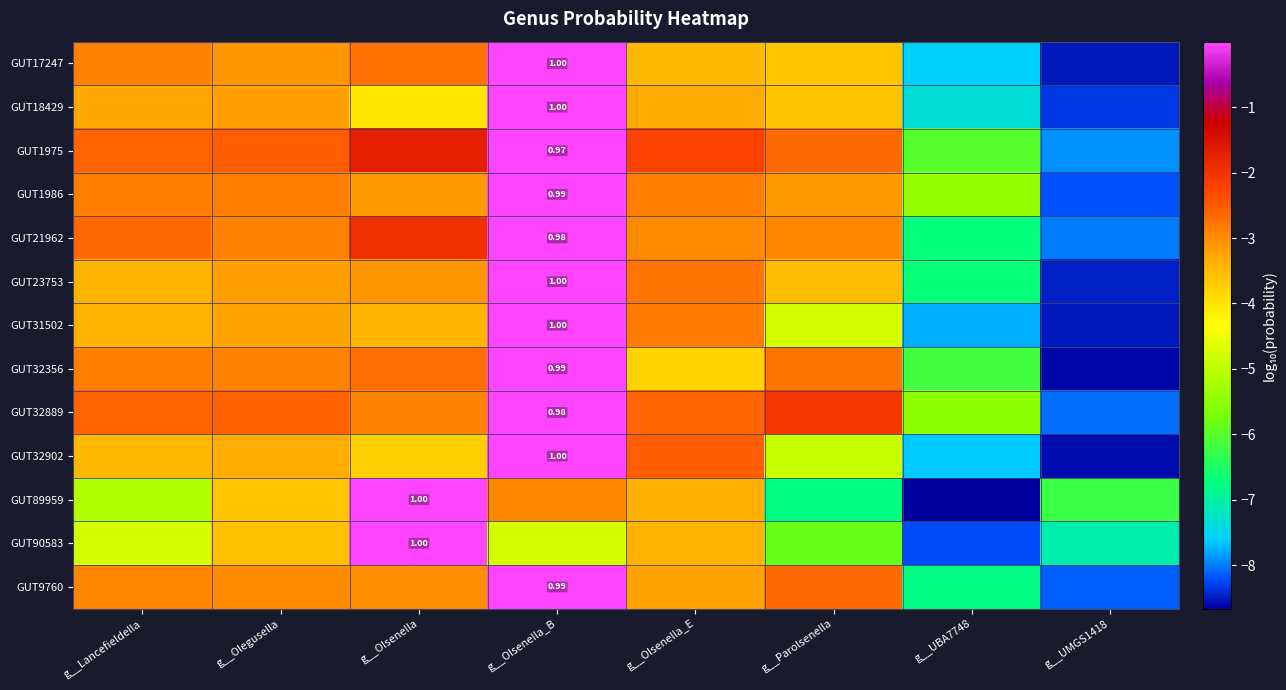

What is the total value across all series at g__Olsenella?

-32.5